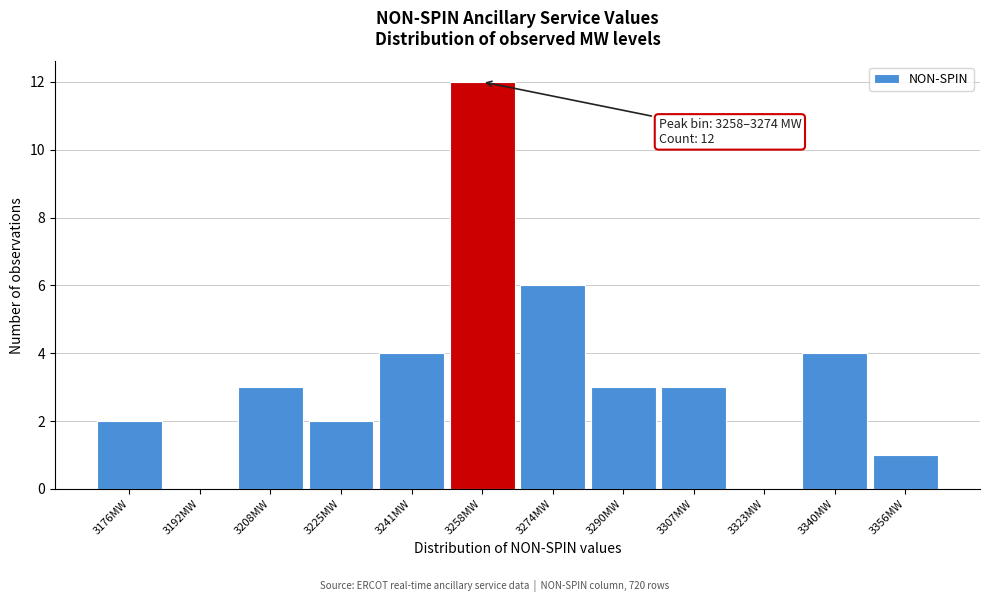

Reading left to right, what are all the values shown in this chart?

3176MW=2	3192MW=0	3208MW=3	3225MW=2	3241MW=4	3258MW=12	3274MW=6	3290MW=3	3307MW=3	3323MW=0	3340MW=4	3356MW=1